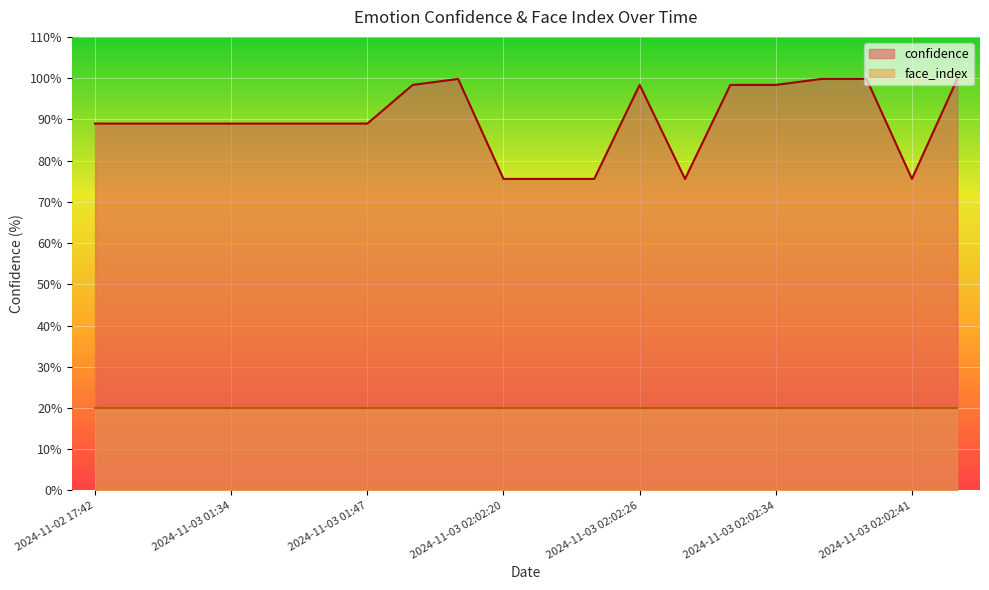

At which label is the value closest to 87?

2024-11-02 17:42